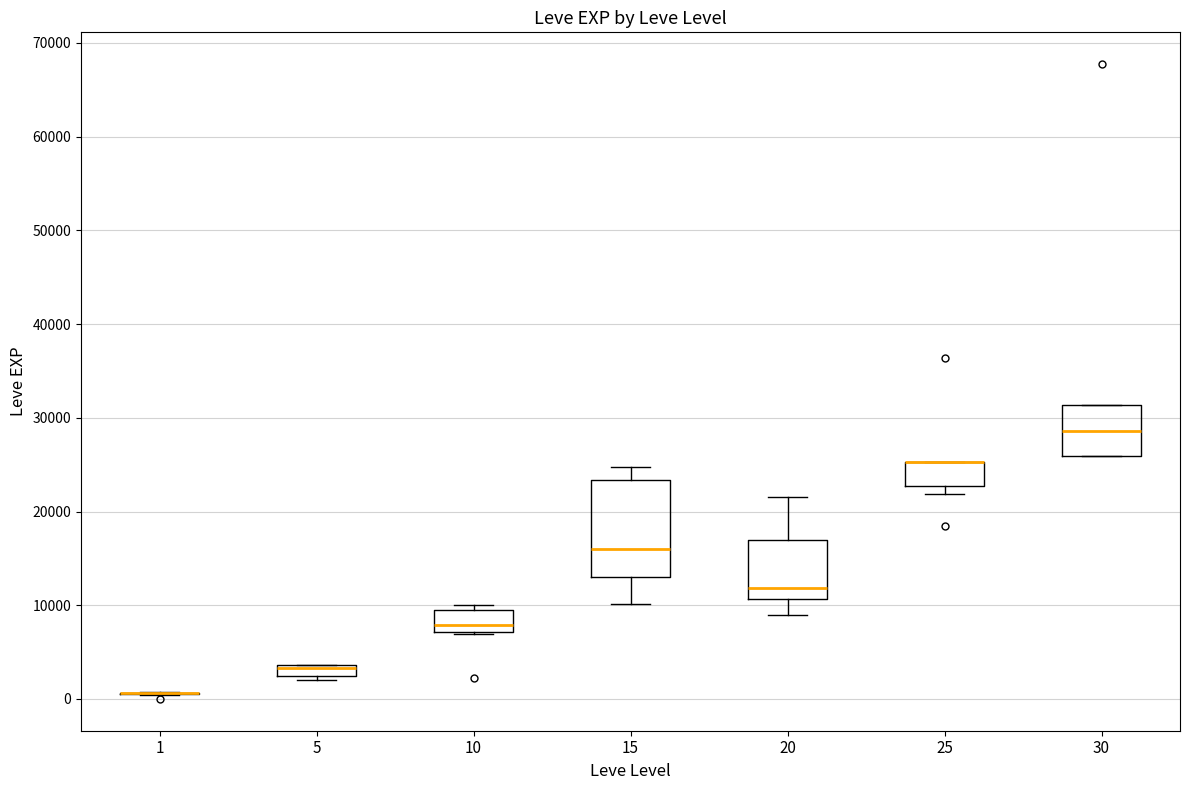

Where is the upper edge of the box at x = 25 on the y-axis? The values are not printed on the chart, so give them approximately, as read against the axis.

25000